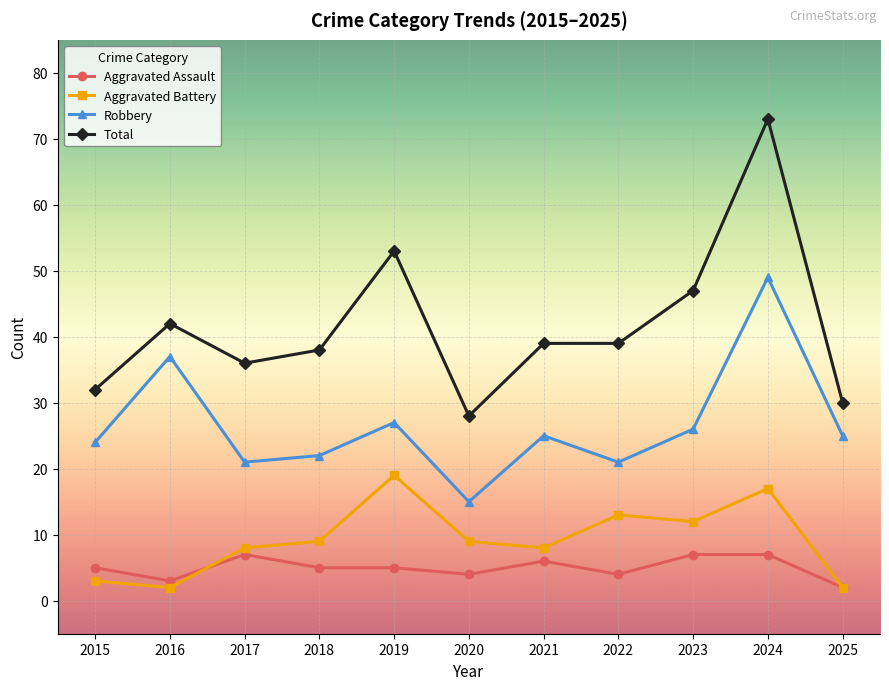

True or false: Robbery and Total intersect in this chart.

False